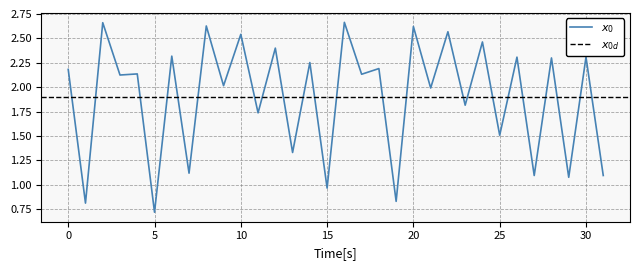

Is this an area chart (filled region under the line)?

No